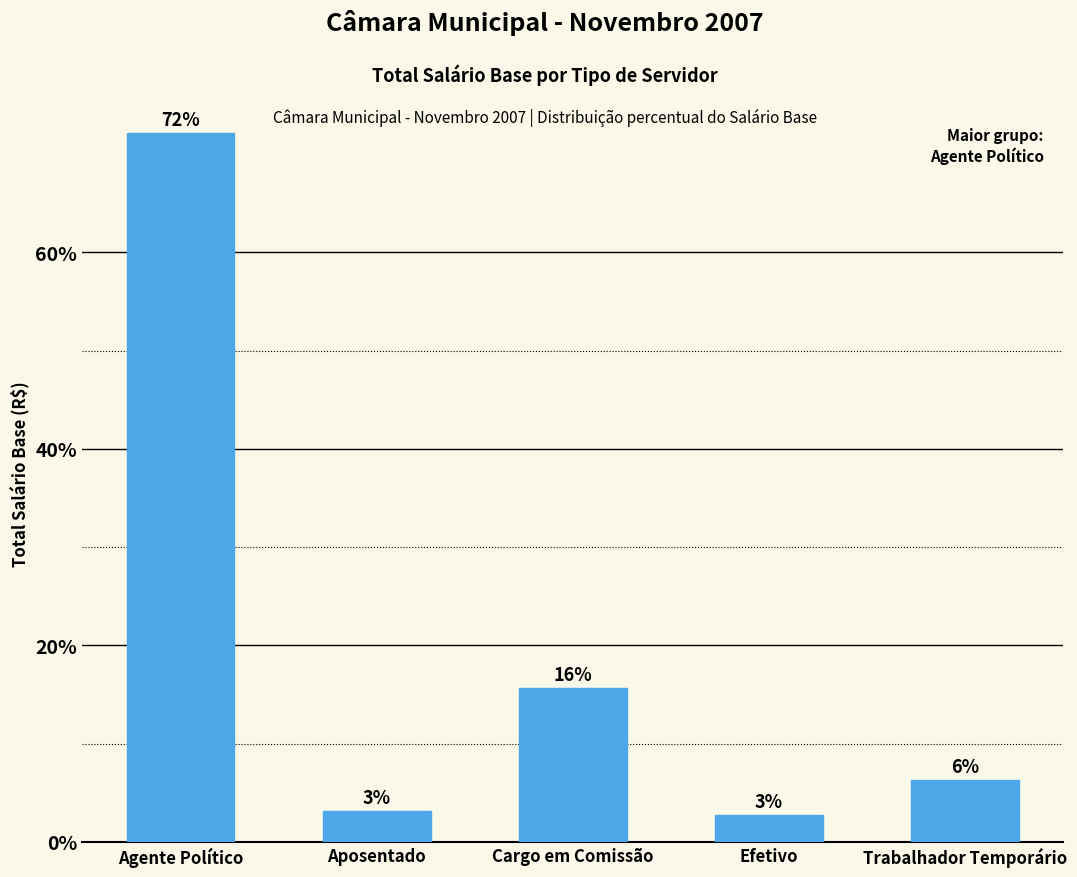

What is the value of the 1st bar from the left?

72.2